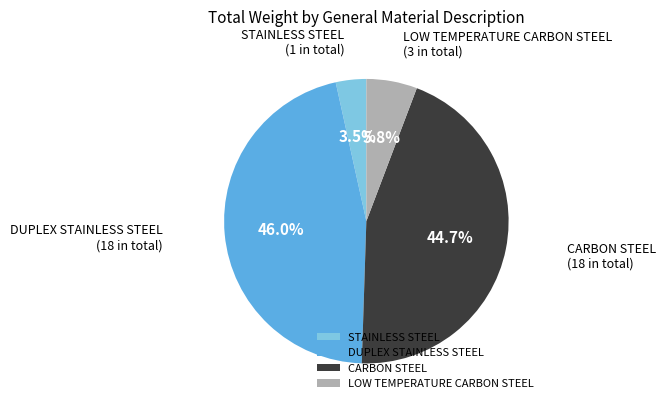

What portion of the pie excludes STAINLESS STEEL?

96.5%